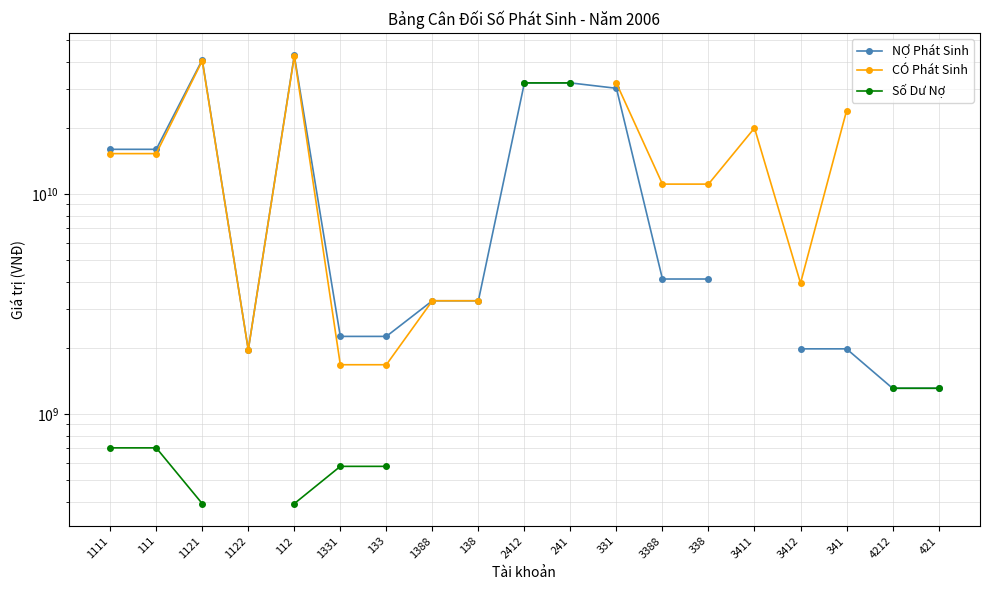

What is the difference between the maximum and minimum values in the CÓ Phát Sinh series?

40709020710.0